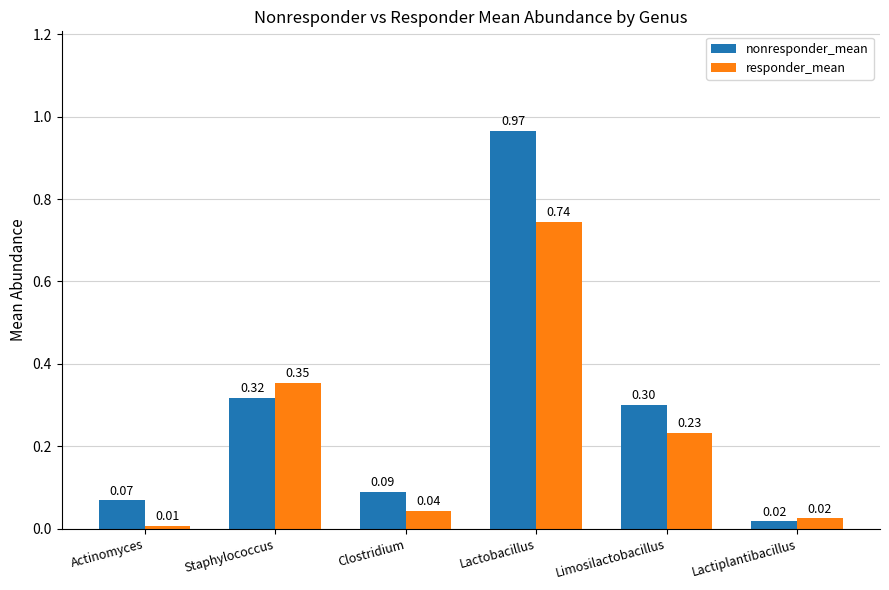

At which label is nonresponder_mean closest to 0?

Lactiplantibacillus